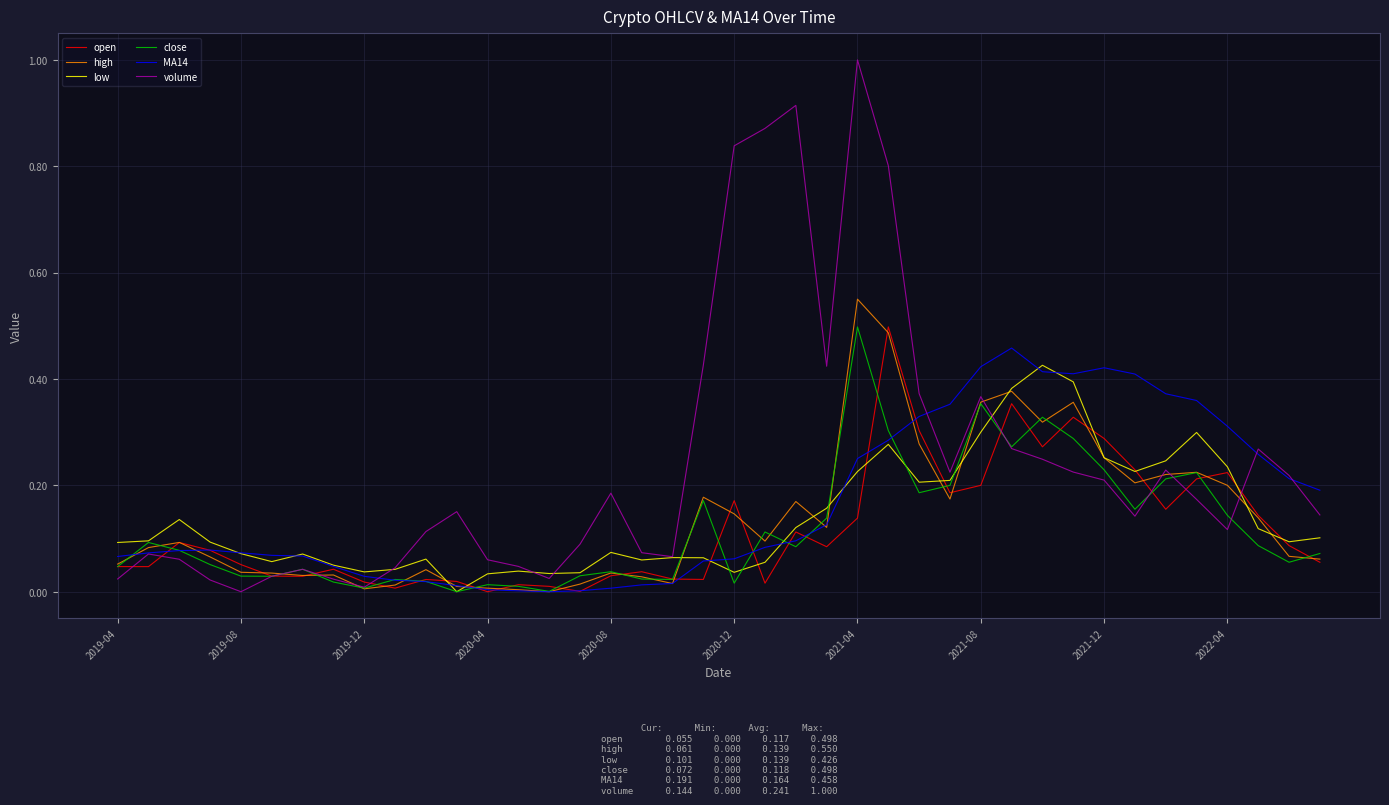

Which series ends up on top after the final intersection of low and high?

low